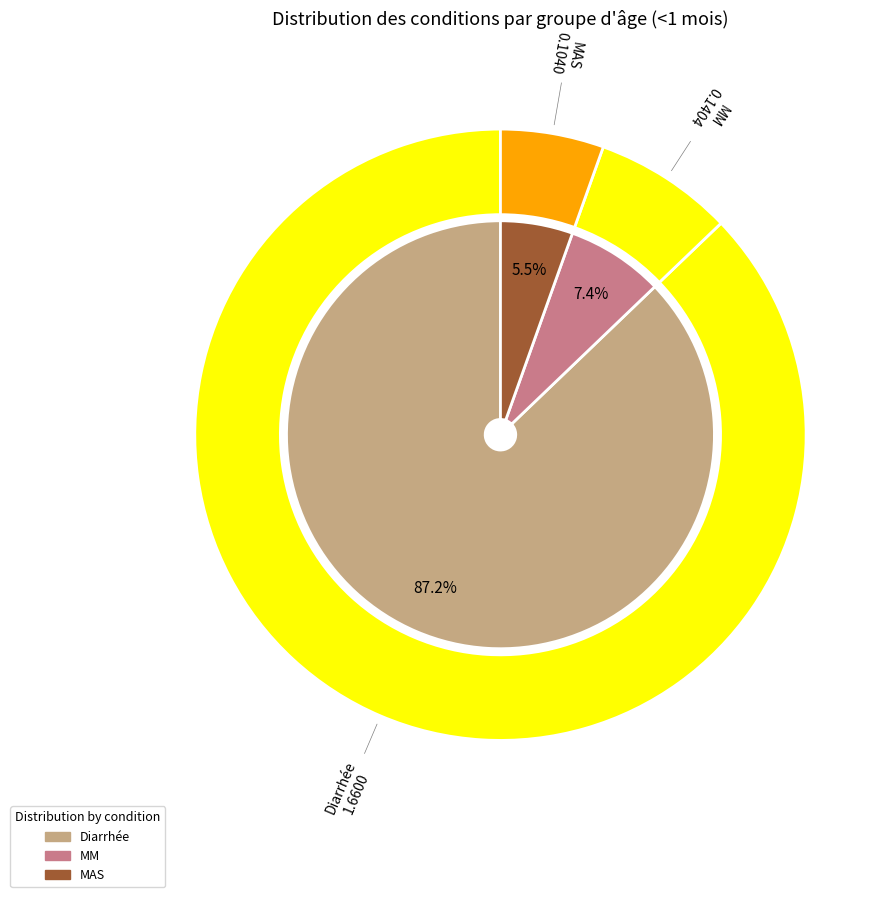

To the nearest percent, what is the average slice percentage?

33%